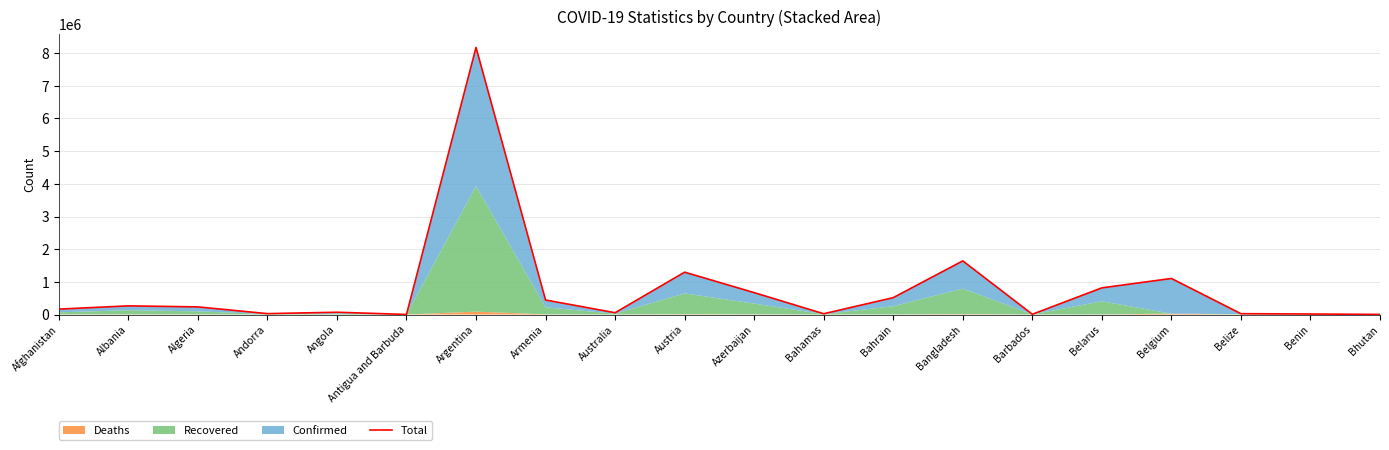

How many interior local peaks (higher than both neighbors) does the data have?

6